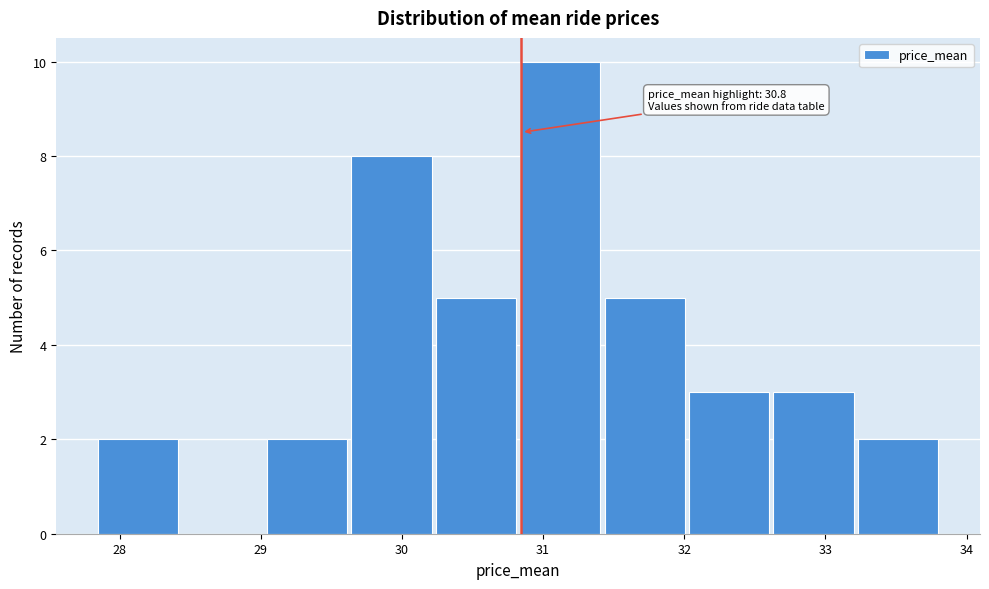

Over which range of the x-axis is the bar tallest?

30.8 to 31.4